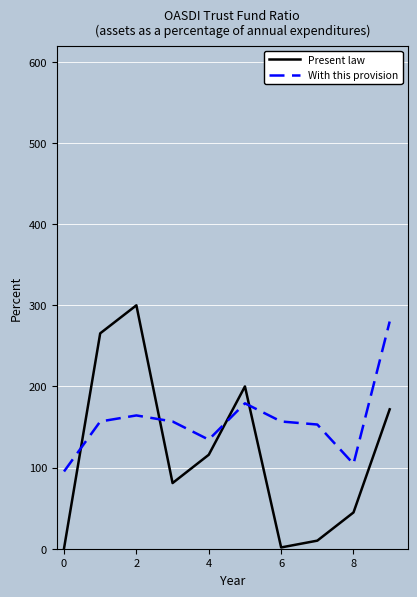

Rank the series by their average value, from lowest to highest.

Present law, With this provision